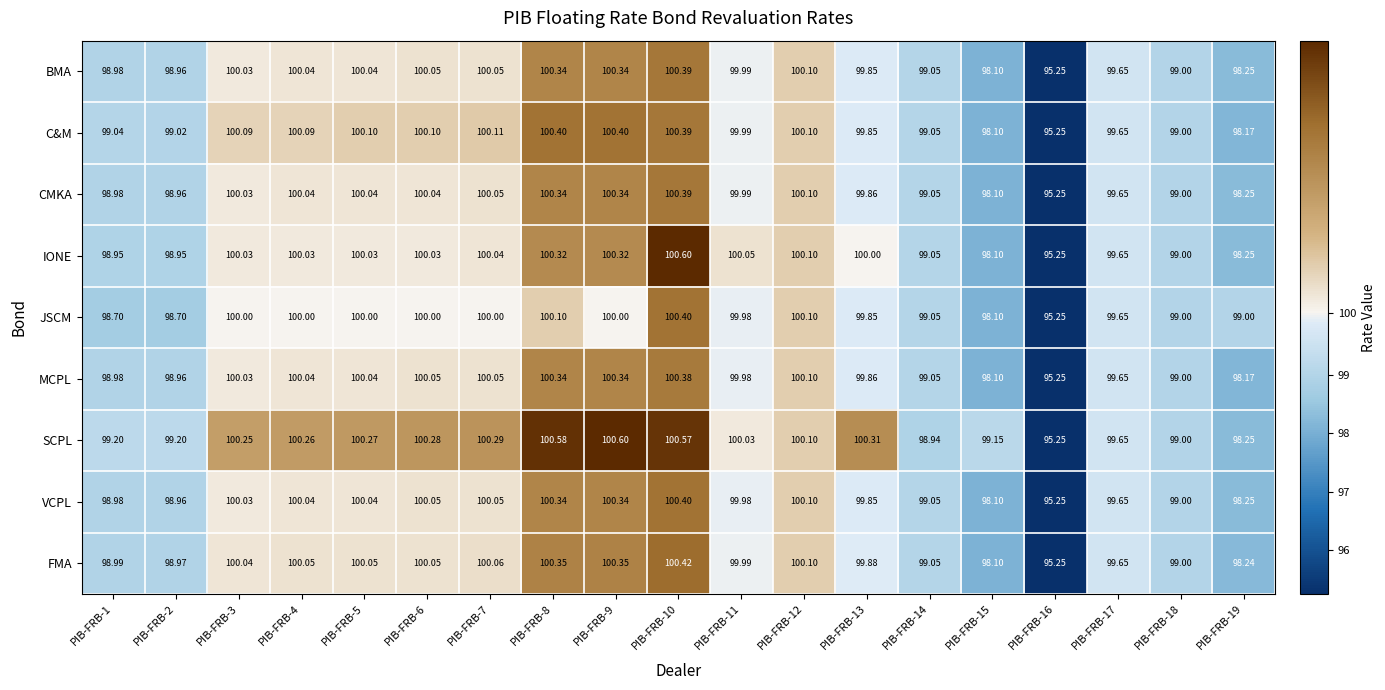

At how many categories does at least one series exceed 97?

18